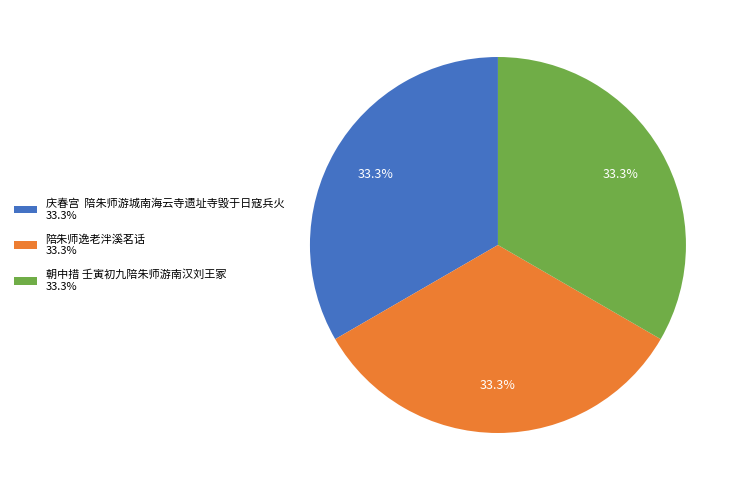

Do 陪朱师逸老泮溪茗话 33.3% and 庆春宫 陪朱师游城南海云寺遗址寺毁于日寇兵火 33.3% together represent more than half of the pie?

Yes